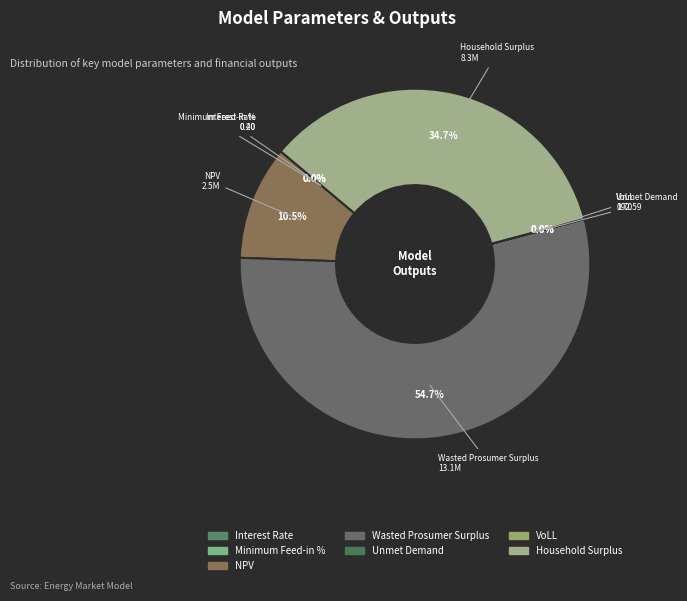

Which slice is the largest?

Wasted Prosumer Surplus